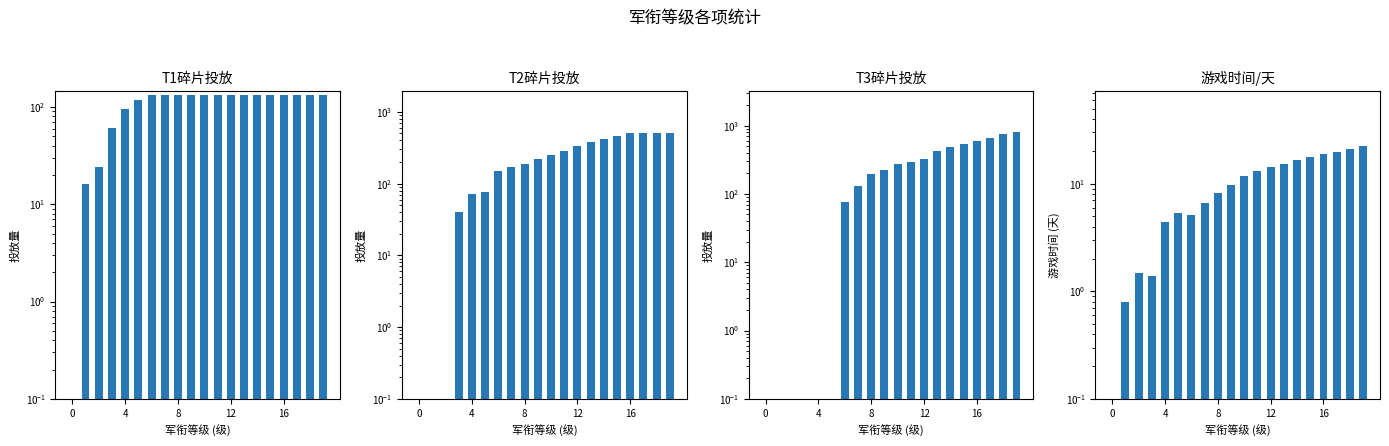

Between 10 and 18, which is larger?

10